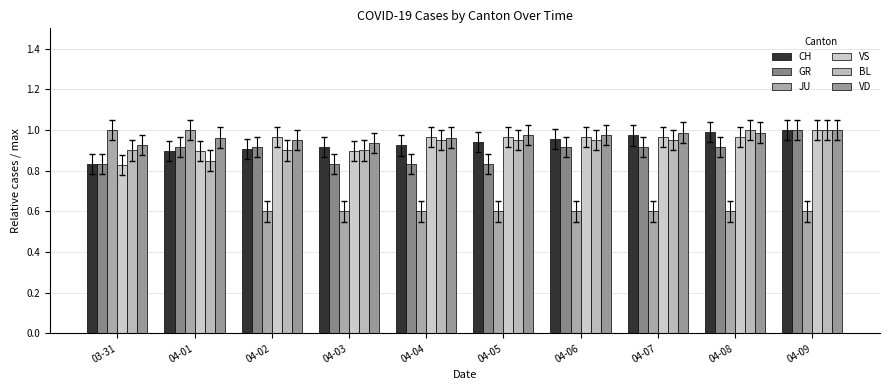

Are the bars grouped side by side (vs. stacked)?

Yes